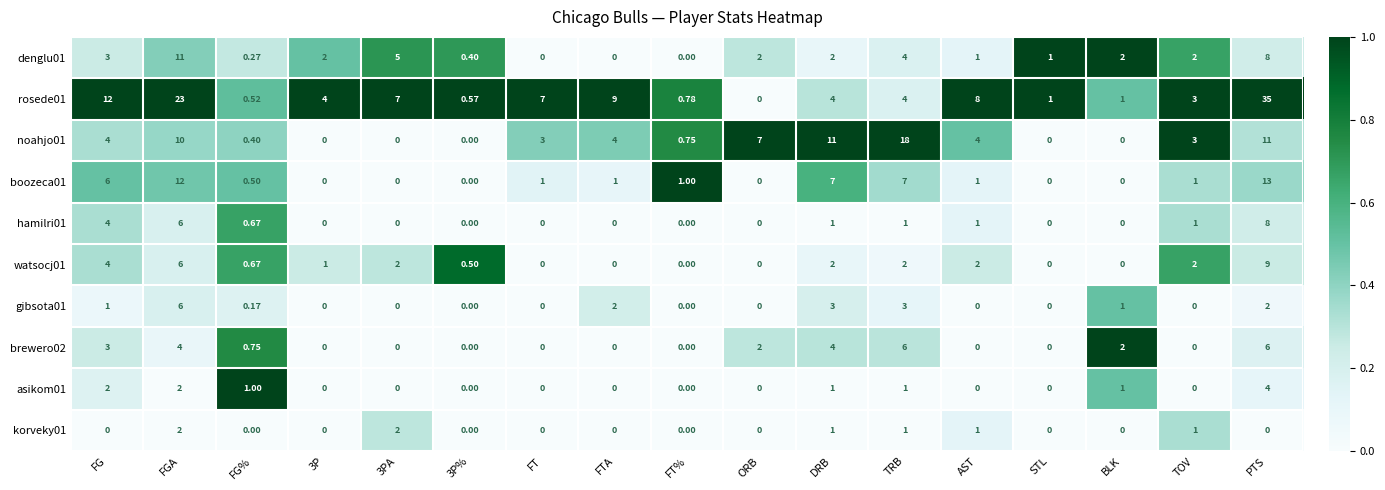

At which label does rosede01 first exceed 4?

FG